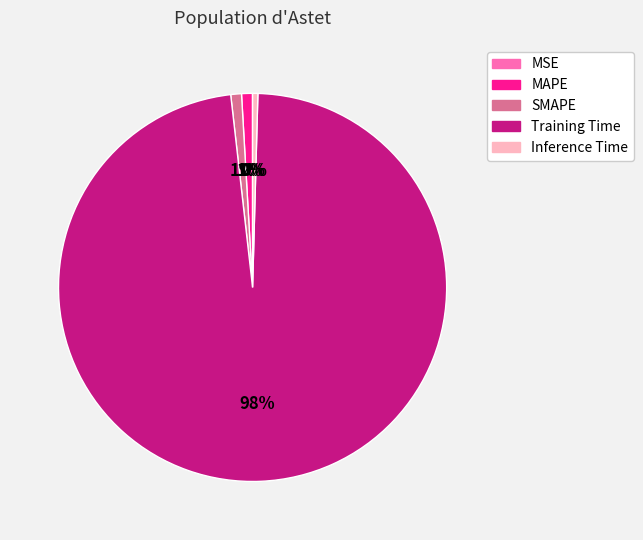

To the nearest percent, what percentage of the pie is Training Time?

98%